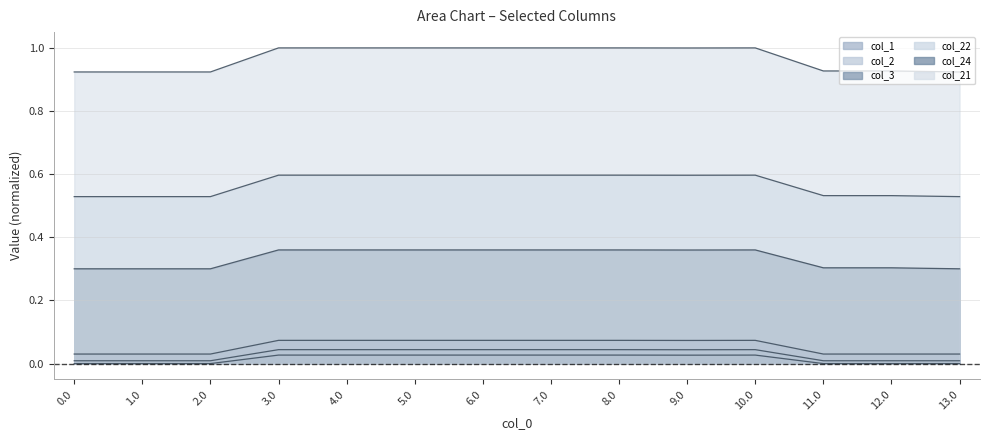

True or false: col_1 and col_2 cross at least once.

False